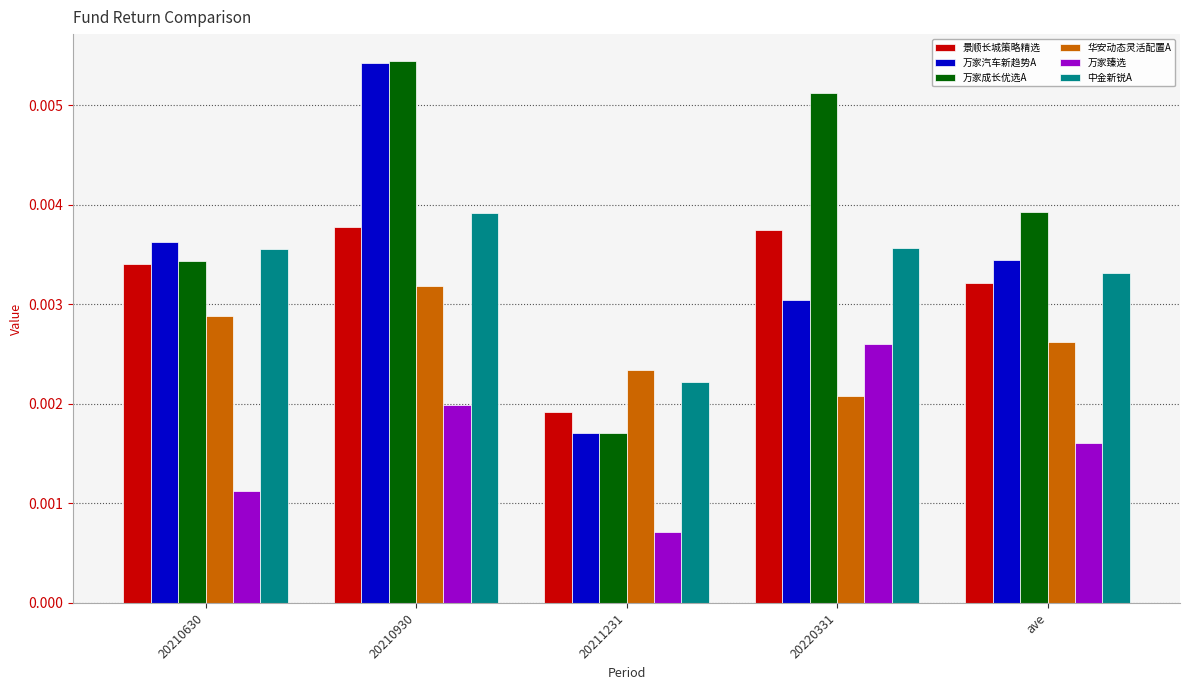

Does the chart contain any negative values?

No